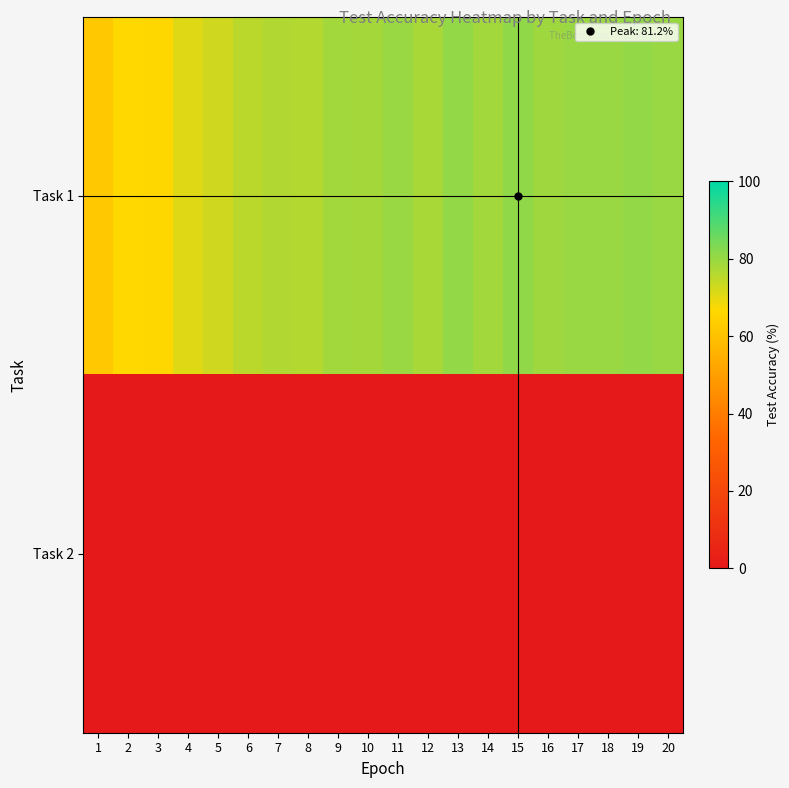

At how many categories does at least one series exceed 28?

20